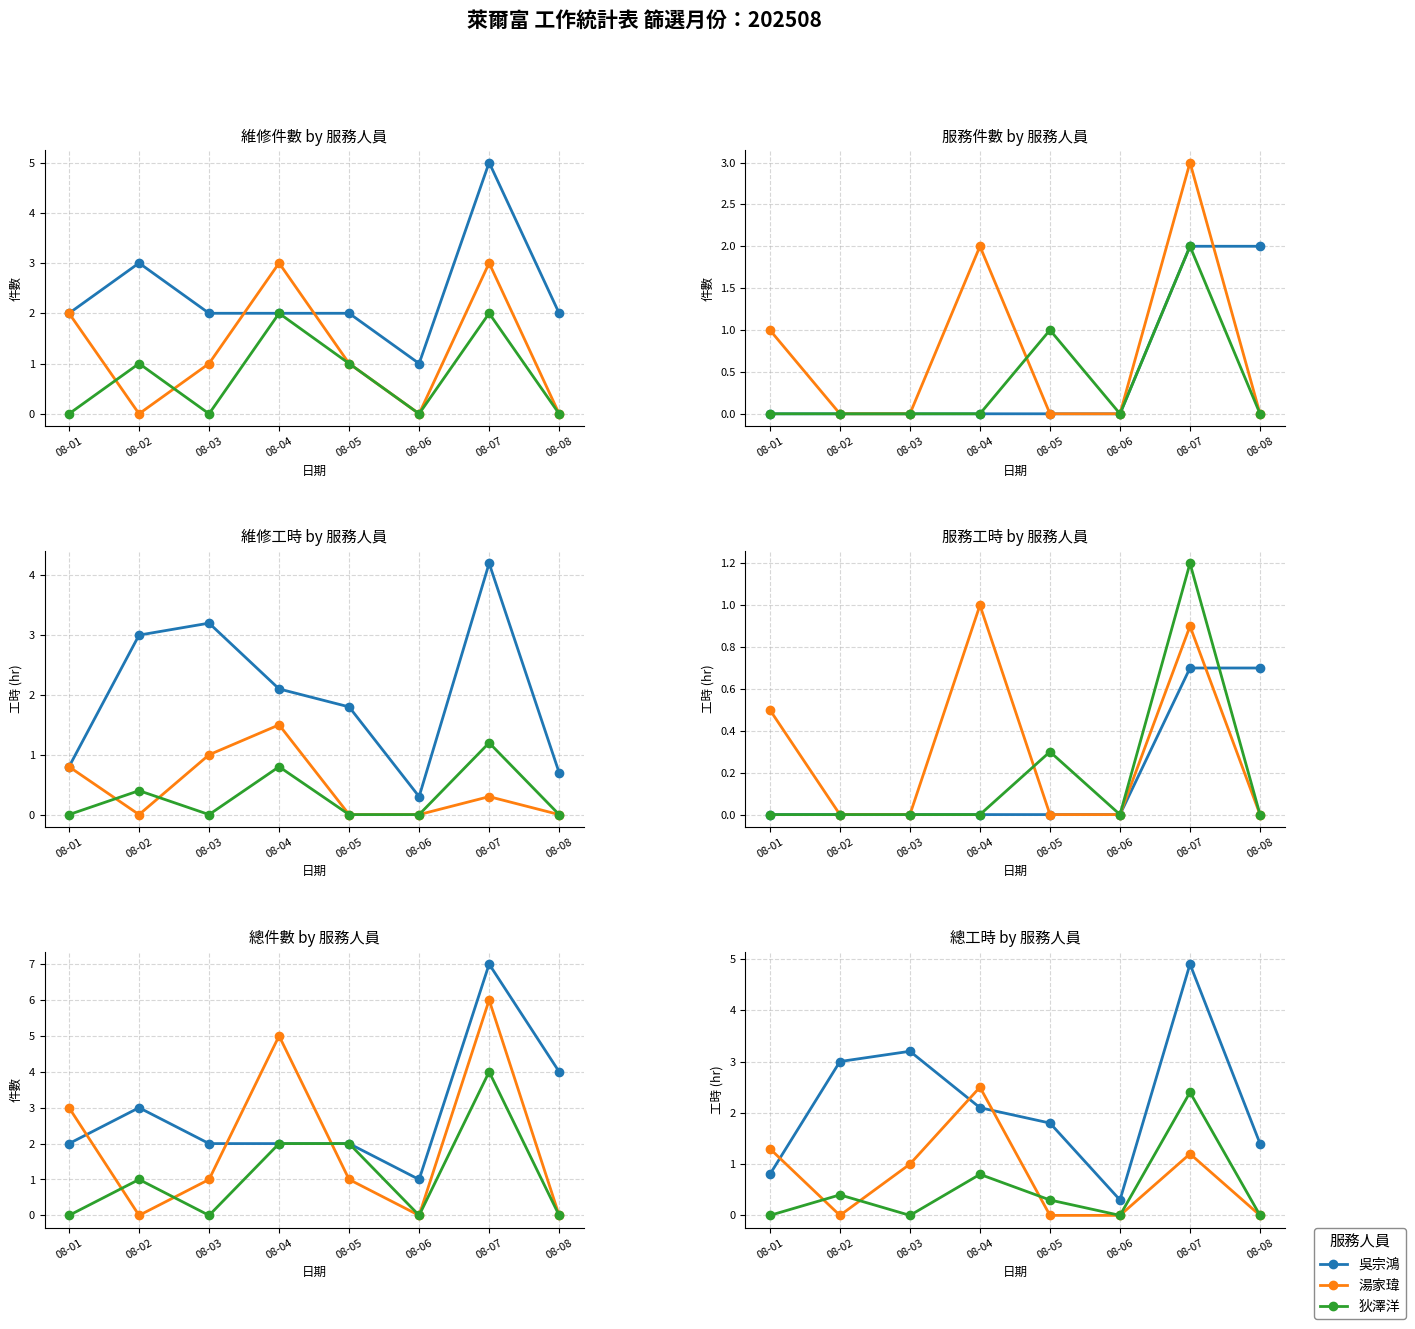

Between 08-01 and 08-02, which series saw the biggest shift?

吳宗鴻